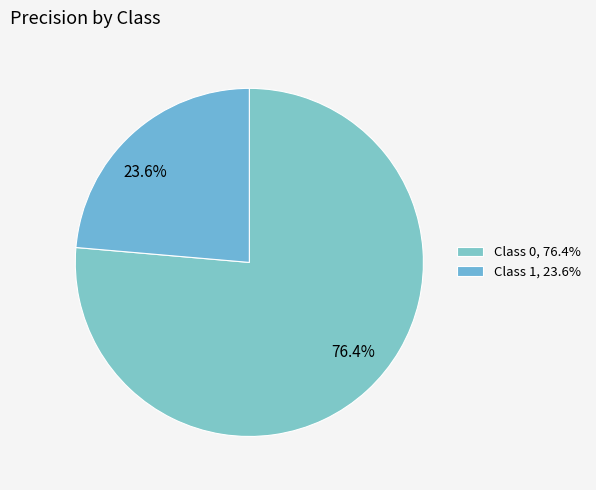

Rank the categories by value from lowest to highest.

Class 1, 23.6%, Class 0, 76.4%